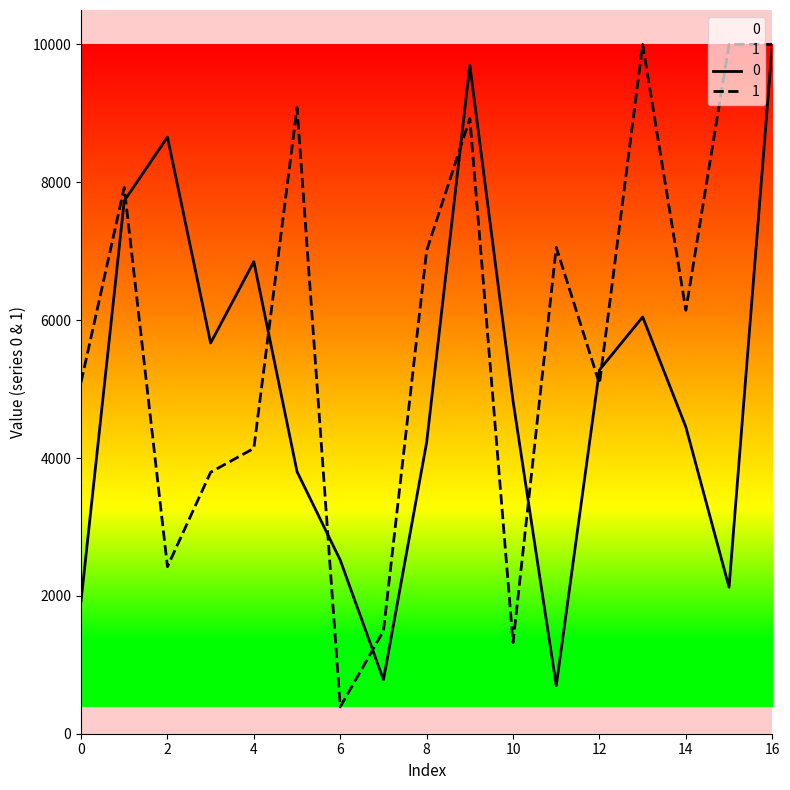

Is it true that 0 equals 4826.2 at 10?

True